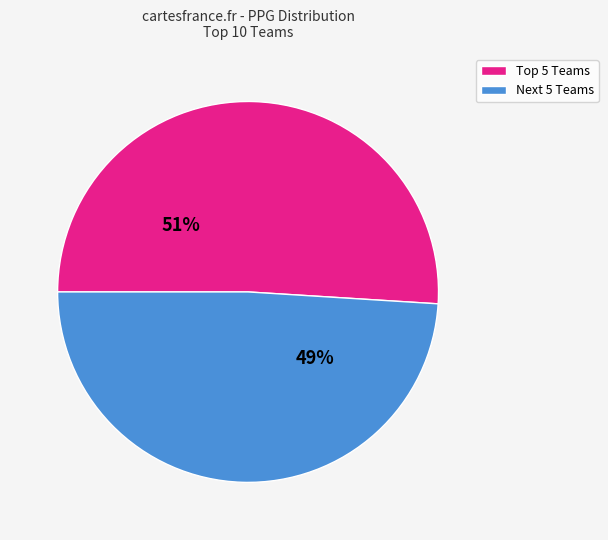

Is there a majority slice in this chart?

Yes